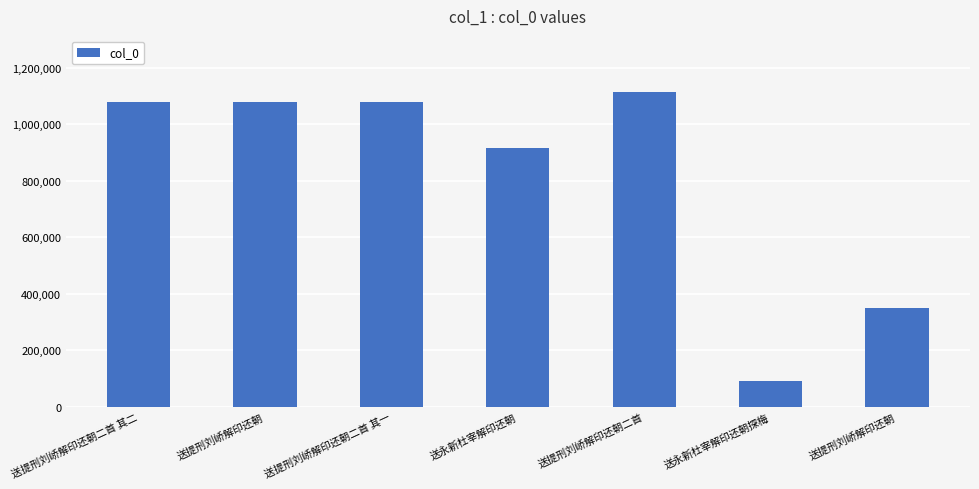

The chart shows a value of 915519 at 送永新杜宰解印还朝. True or false?

True